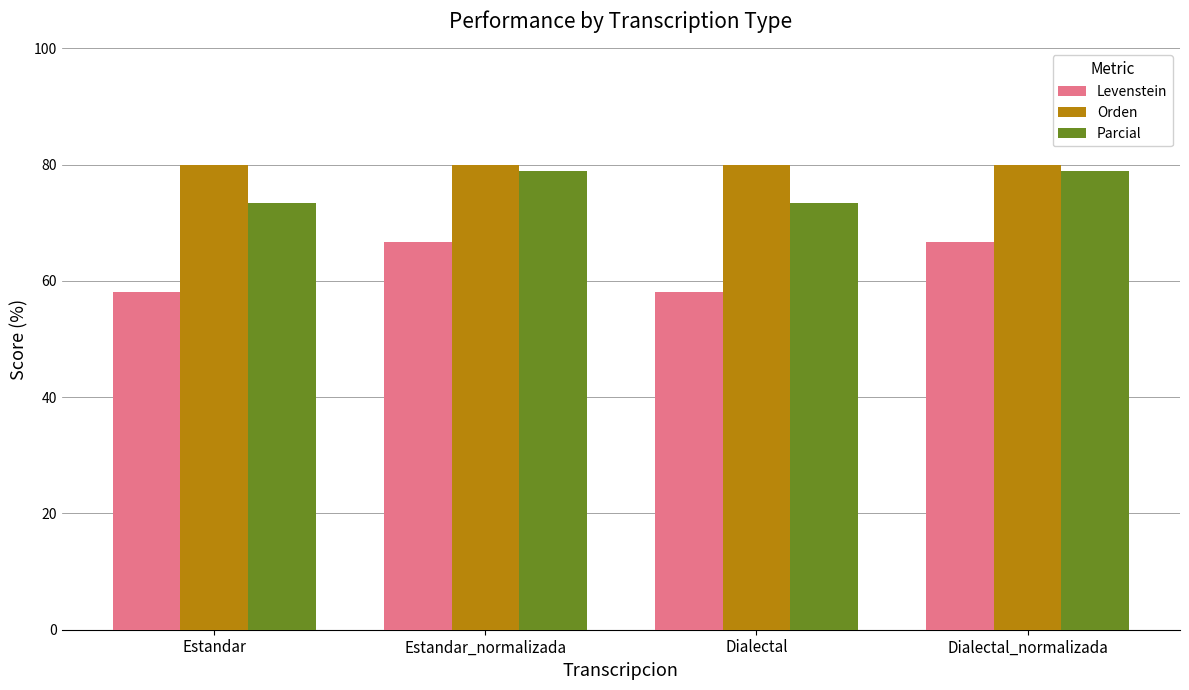

How many series are shown in this chart?

3